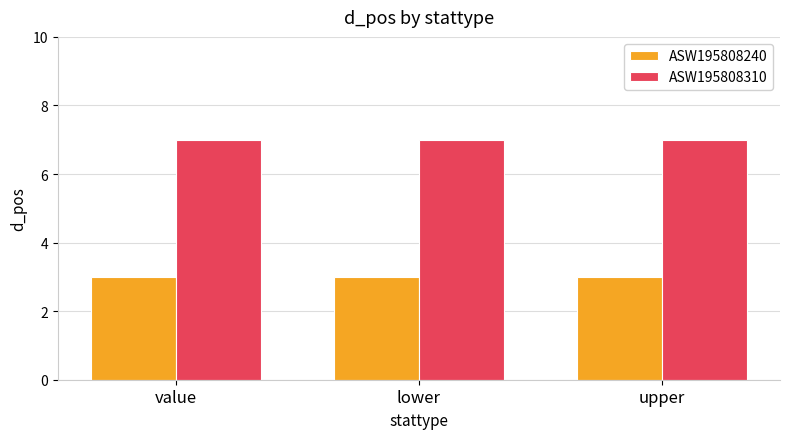

What are all the series names shown in the legend?

ASW195808240, ASW195808310